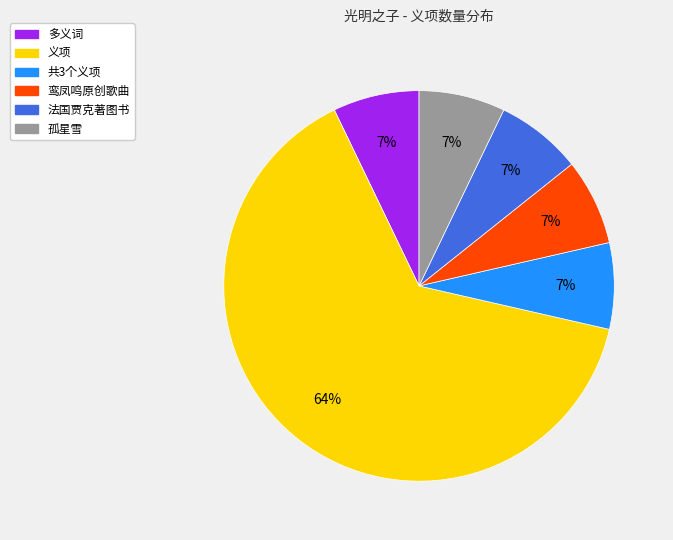

How many slices are in this pie chart?

6